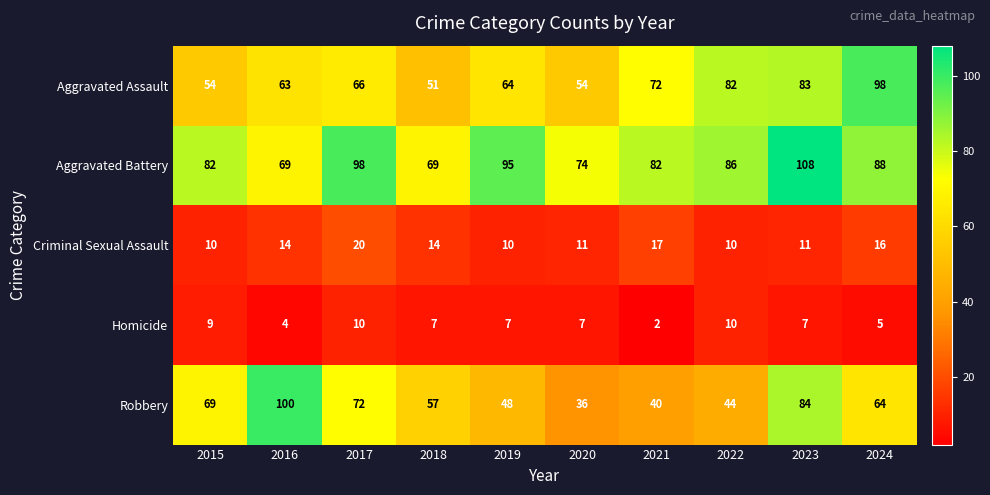

At which label is Aggravated Assault closest to 74?

2021